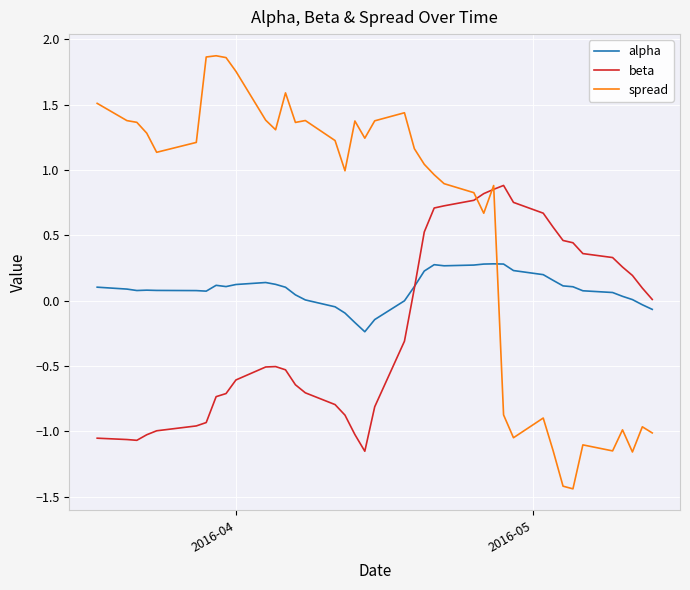

What is the sum of all beta values?

-7.5